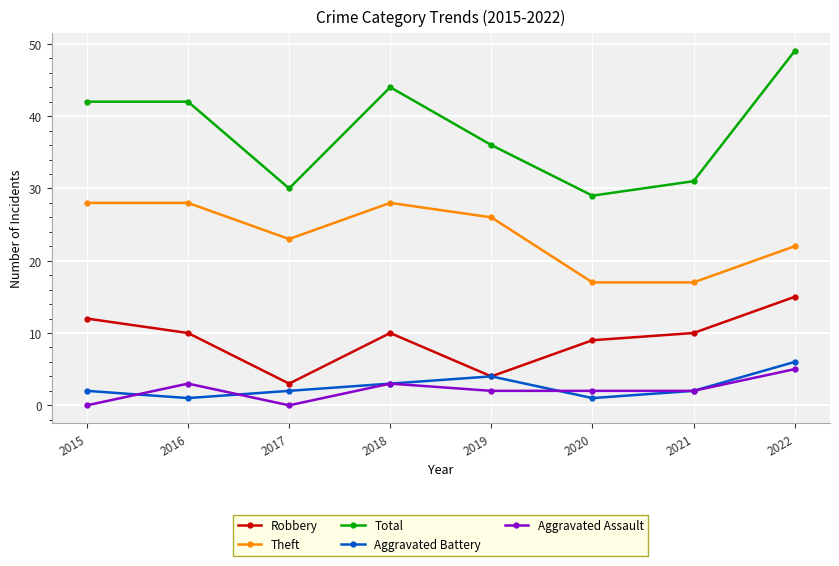

Reading right to left, list all the values displayed in this chart.

Robbery: 15	10	9	4	10	3	10	12
Theft: 22	17	17	26	28	23	28	28
Total: 49	31	29	36	44	30	42	42
Aggravated Battery: 6	2	1	4	3	2	1	2
Aggravated Assault: 5	2	2	2	3	0	3	0